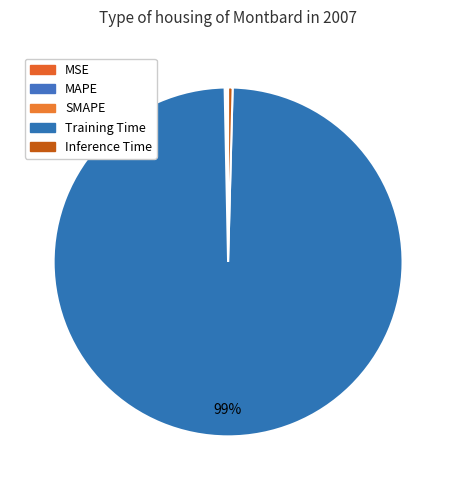

Rank the categories by value from lowest to highest.

MSE, SMAPE, MAPE, Inference Time, Training Time